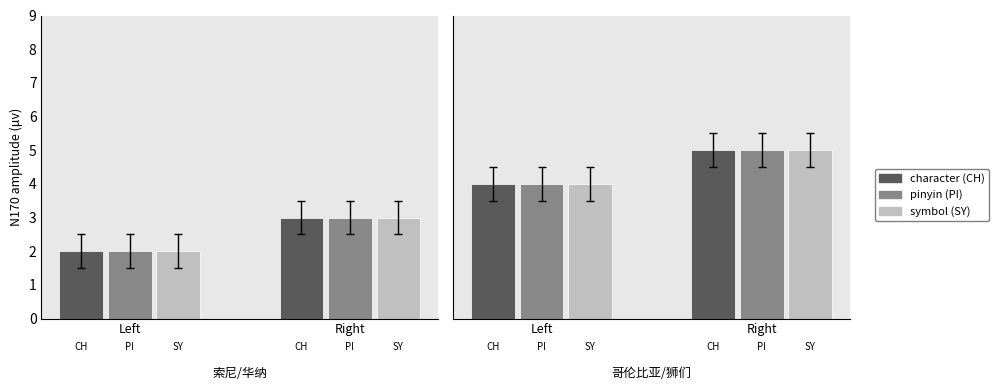

Which series has the widest spread of values?

character (CH)